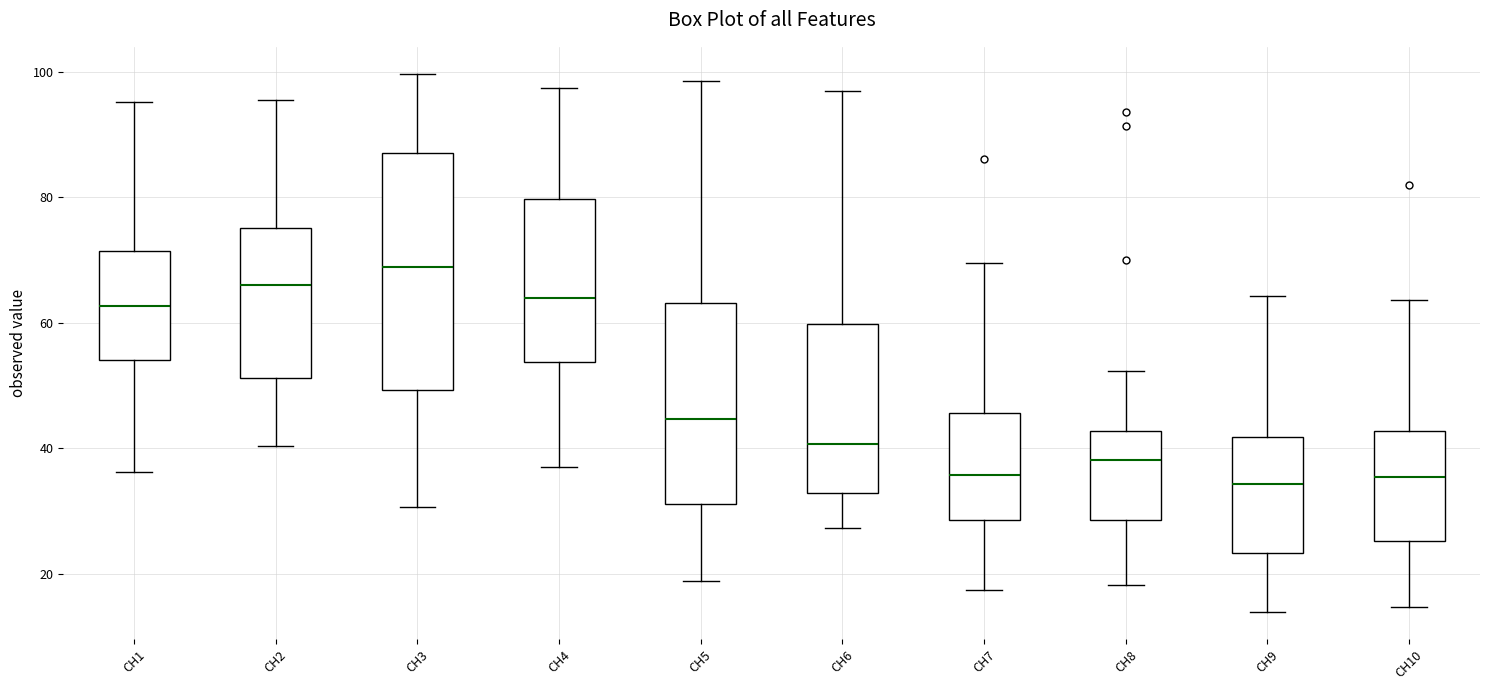

Which box is the tallest, from its lower edge to its upper edge?

CH3